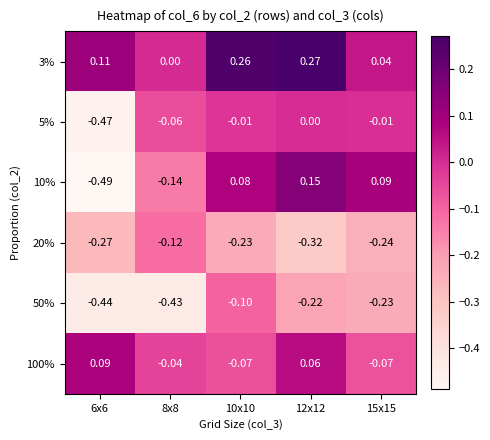

How many categories are shown in the chart?

5